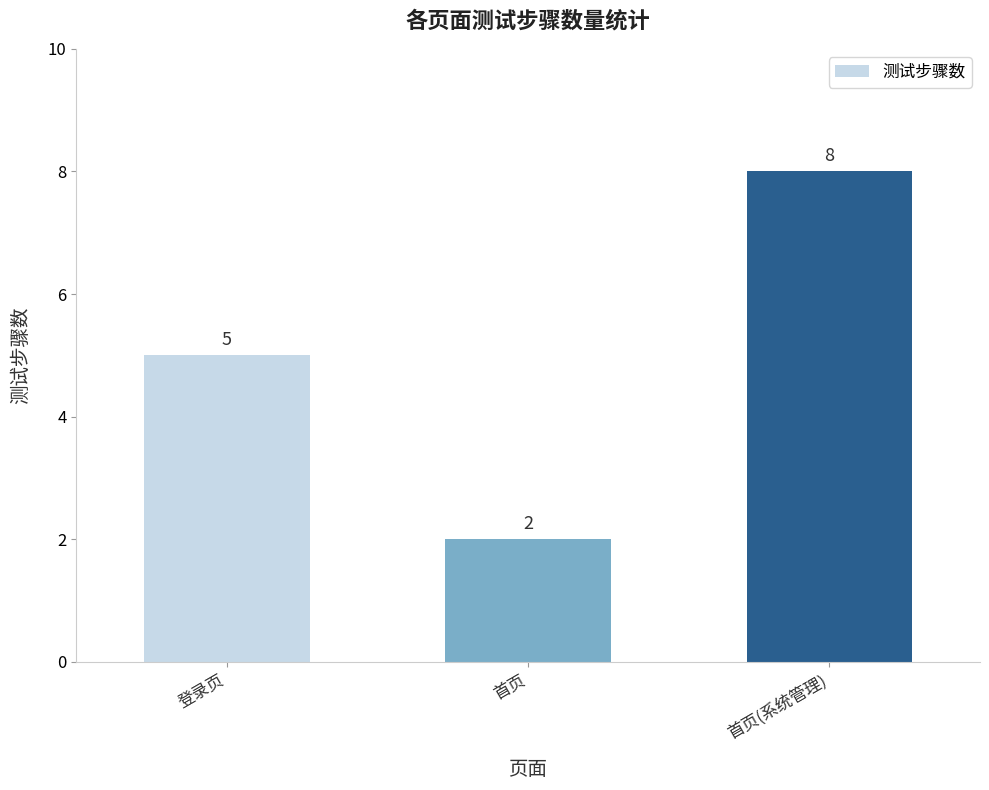

Which has a higher value, 首页(系统管理) or 登录页?

首页(系统管理)